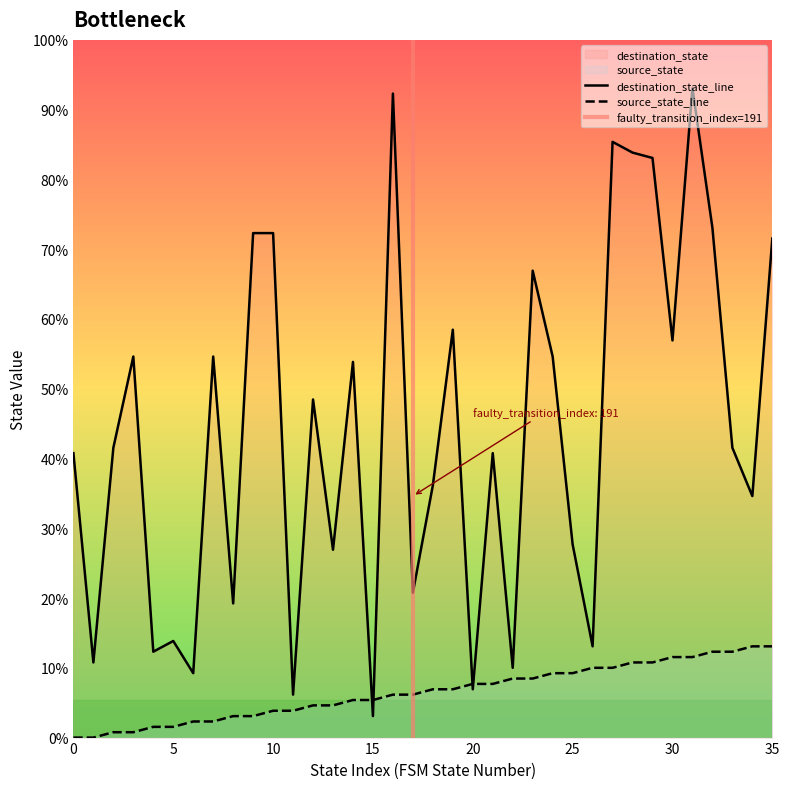

Does the chart display data point markers on the line(s)?

No